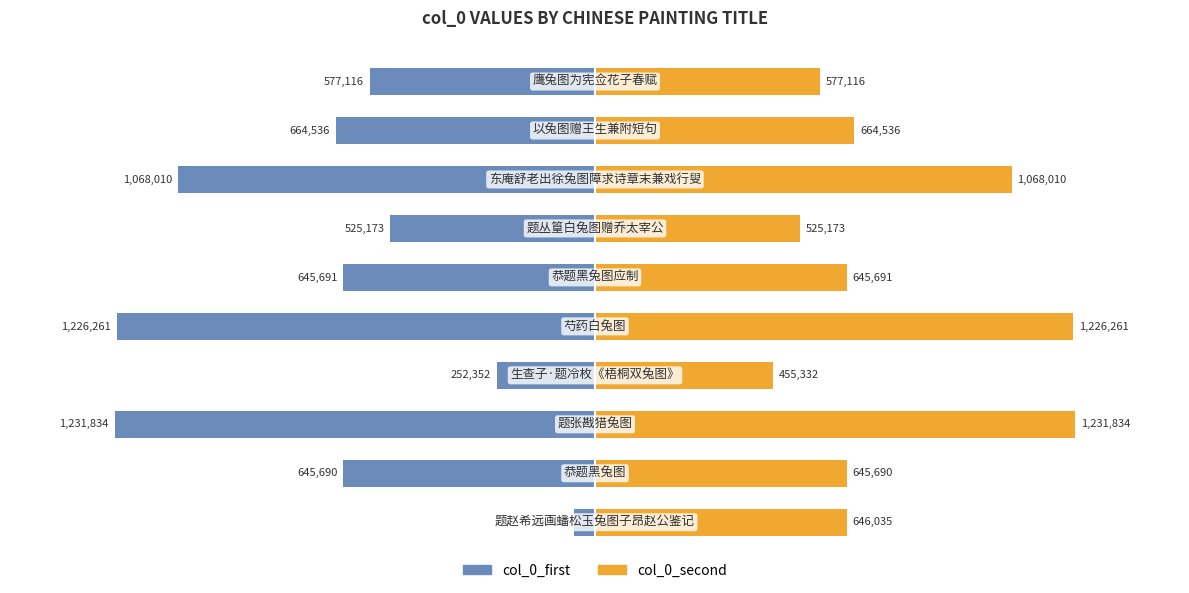

What is the minimum value for col_0_second?

455332